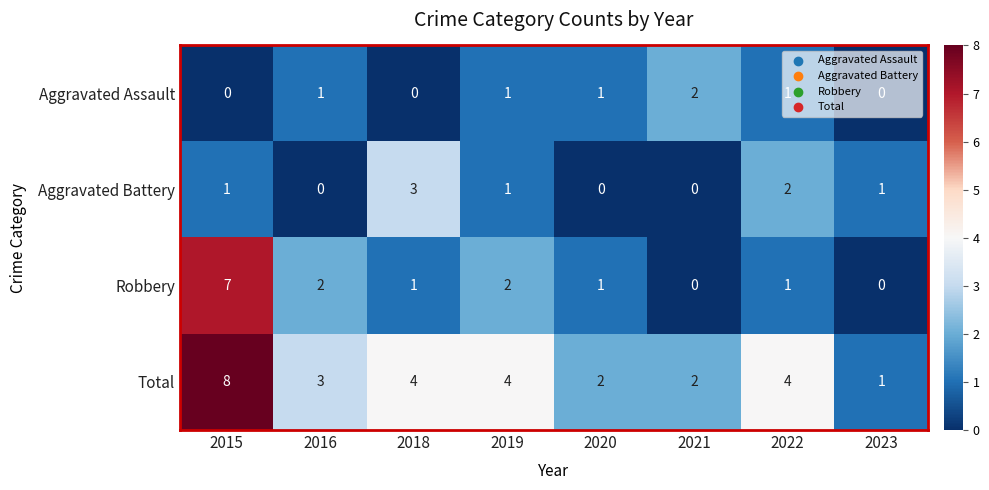

At which category is the sum across all series the highest?

2015